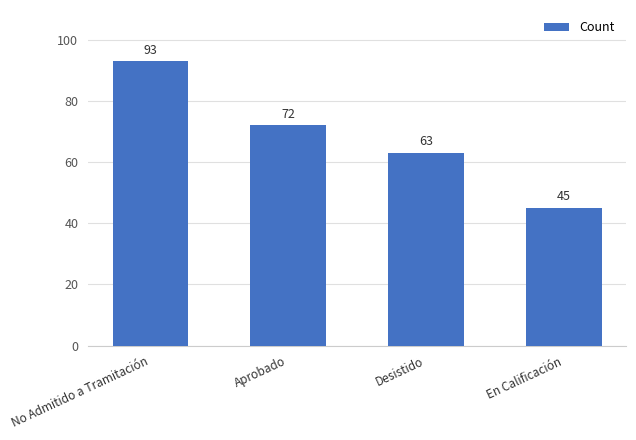

What is the label of the 3rd bar from the right?

Aprobado